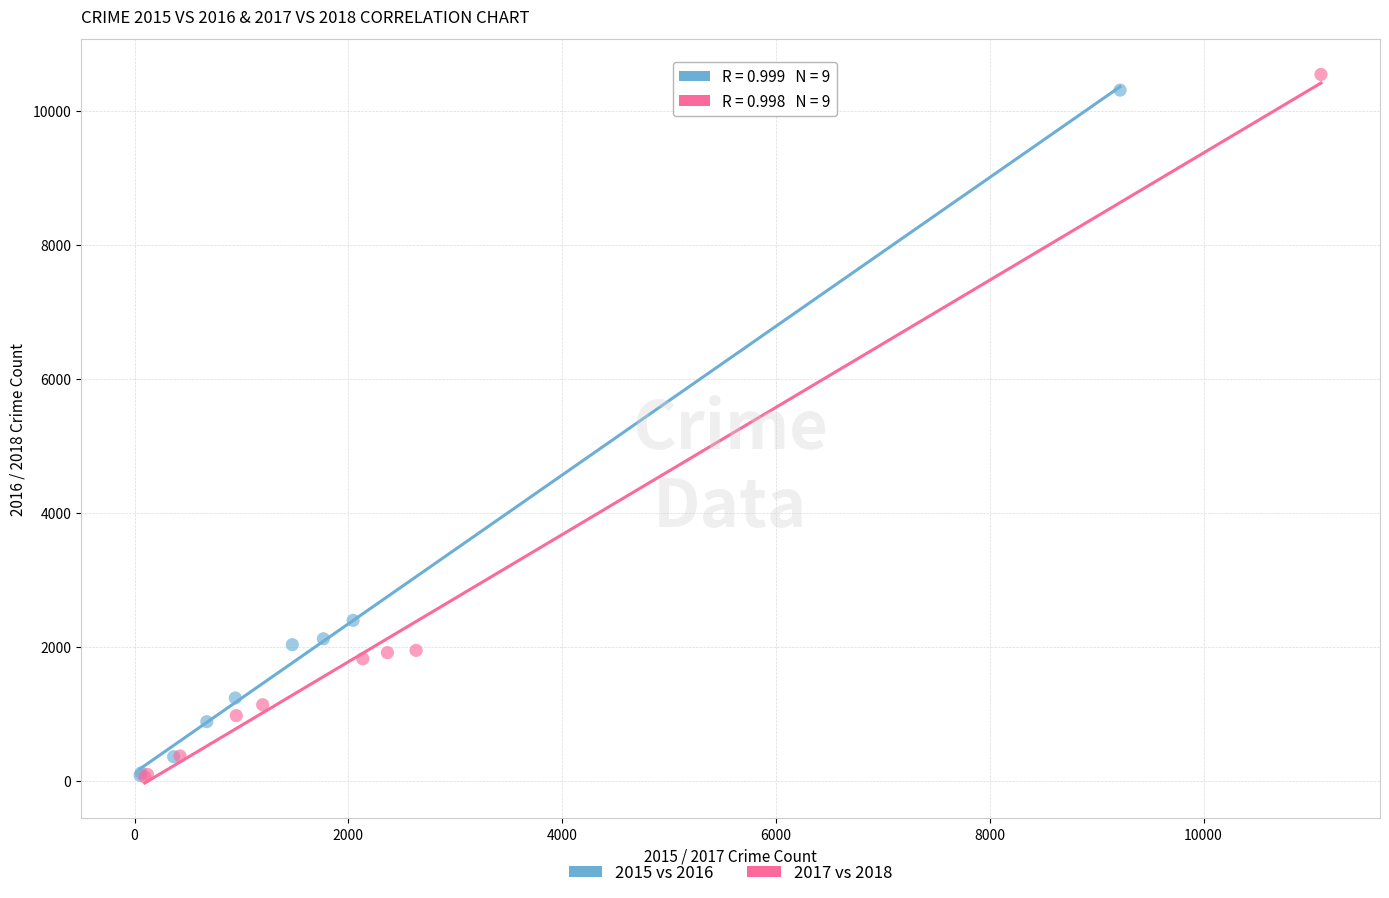

Which series has the largest Y range (max minus min)?

2017 vs 2018